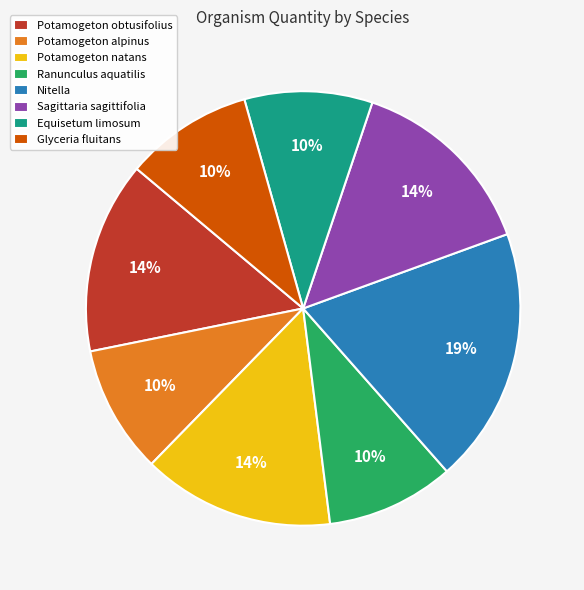

Is there any slice that represents more than half of the pie?

No